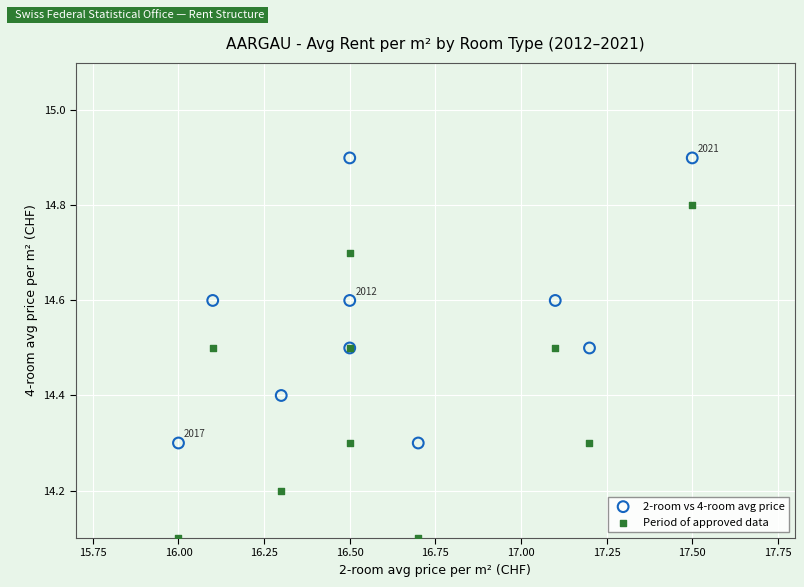

Which series has the widest spread of Y values?

Period of approved data